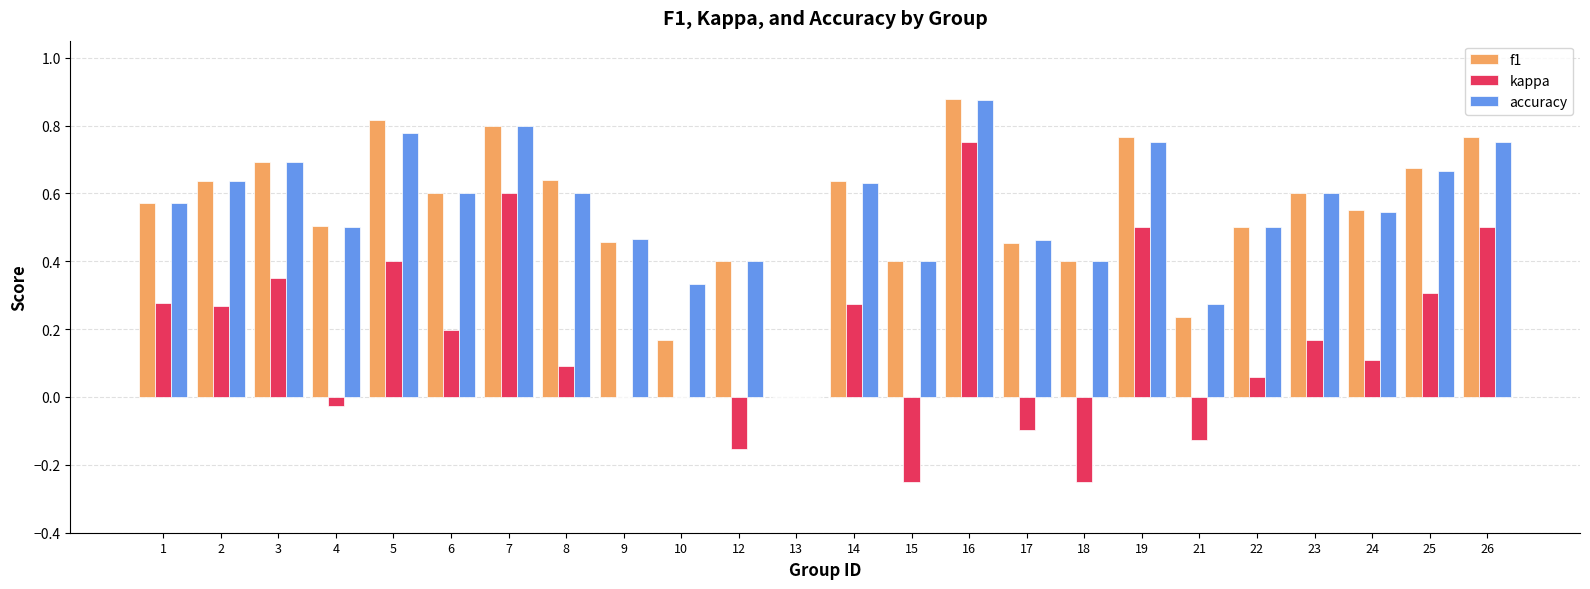

The value of f1 at 6 is 1.0. True or false?

False